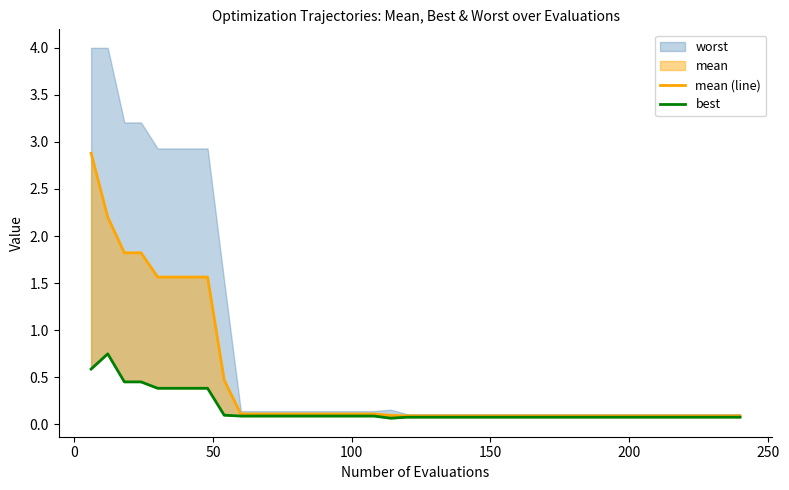

True or false: best and mean (line) cross at least once.

False